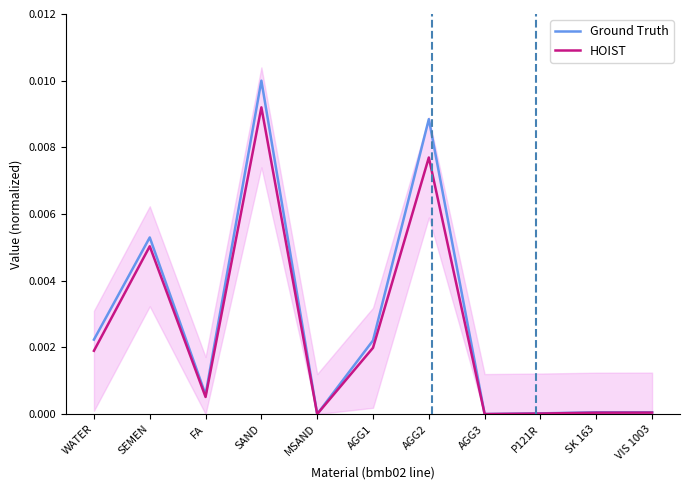

Which series has the largest total across all categories?

Ground Truth